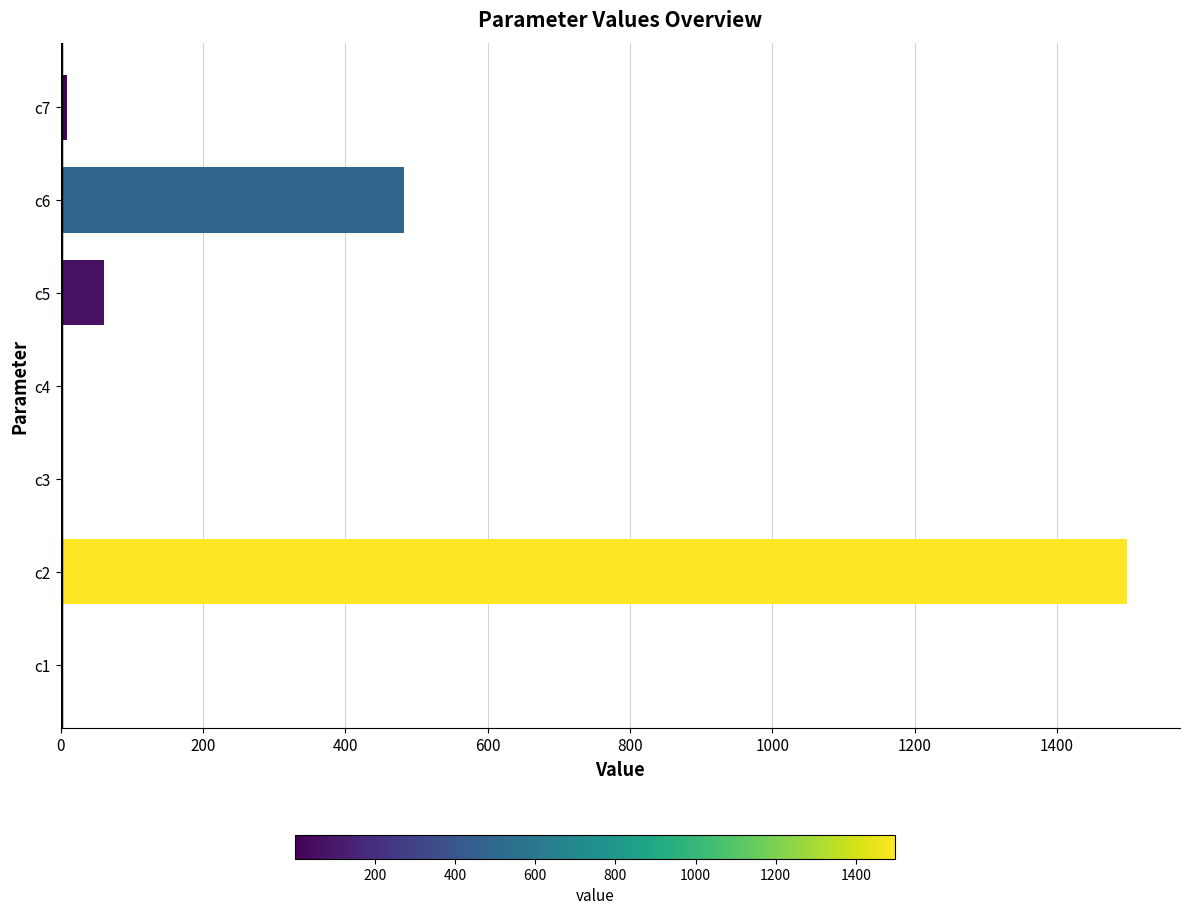

Count the number of values greater than 9.

4